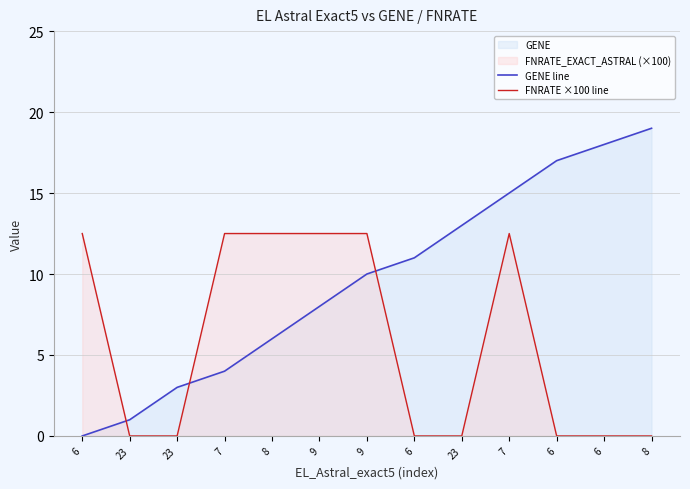

At which label does GENE line first exceed 10?

6